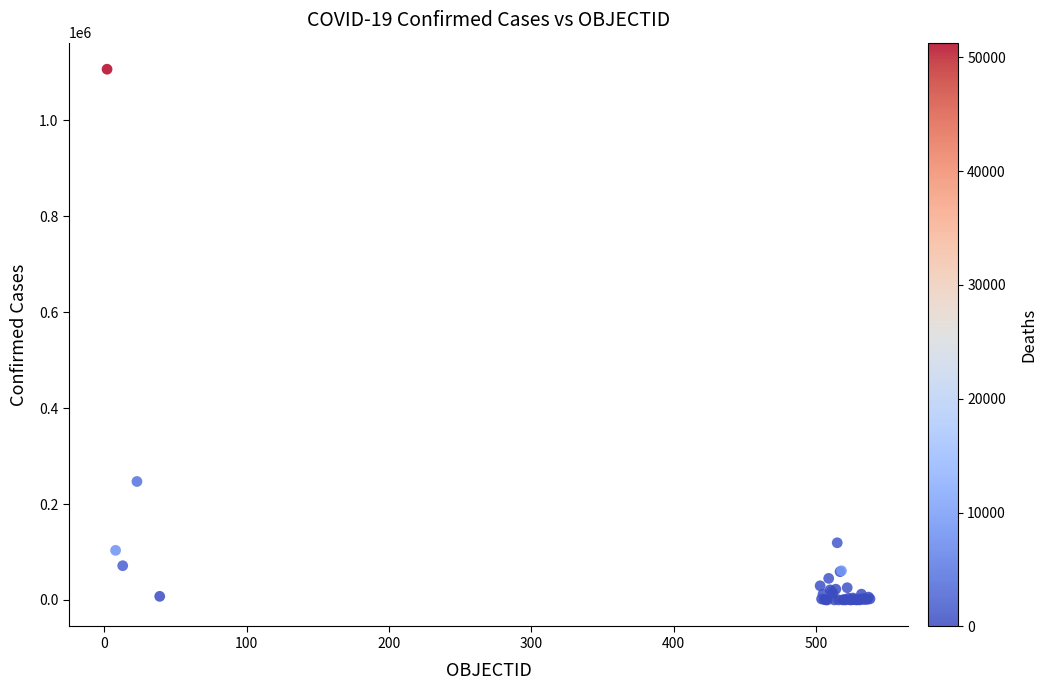

What Y value in the scatter plot is closest to 553246?

246963